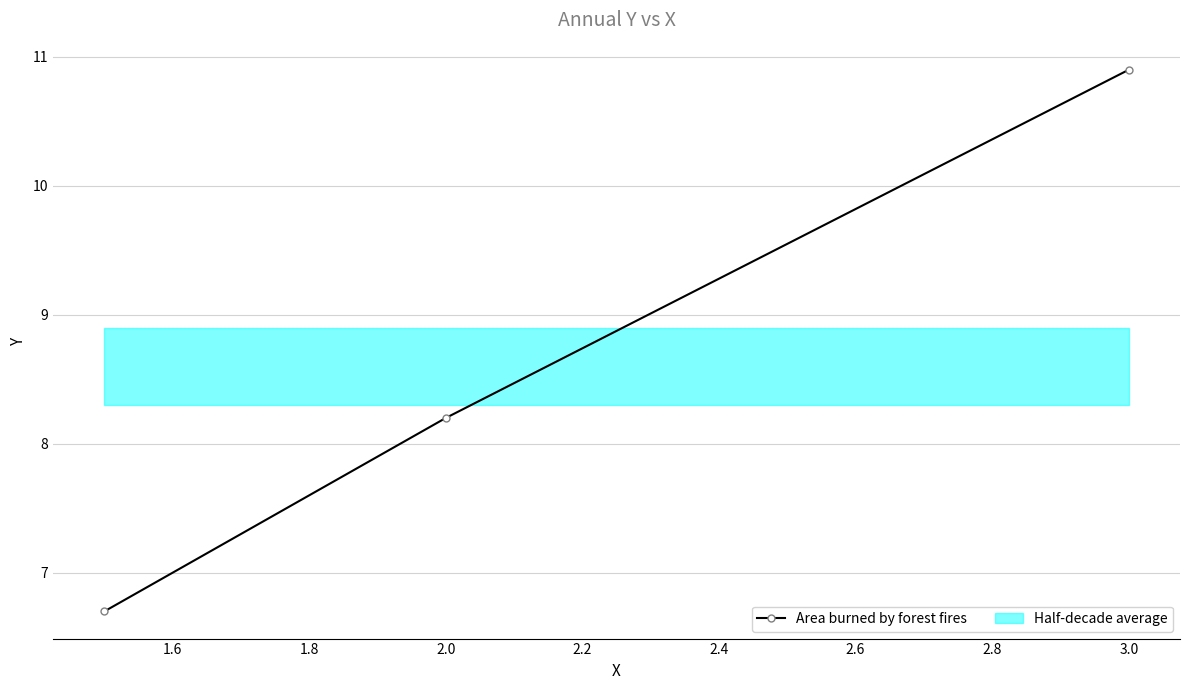

Is this an area chart (filled region under the line)?

No